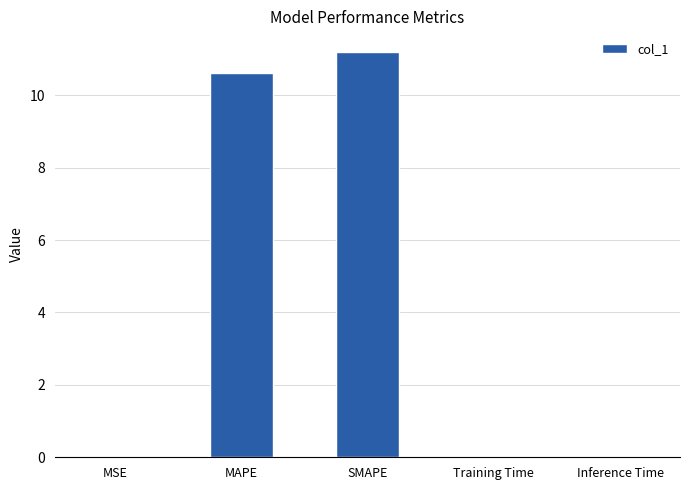

What is the change in value from MAPE to Inference Time?

-10.6